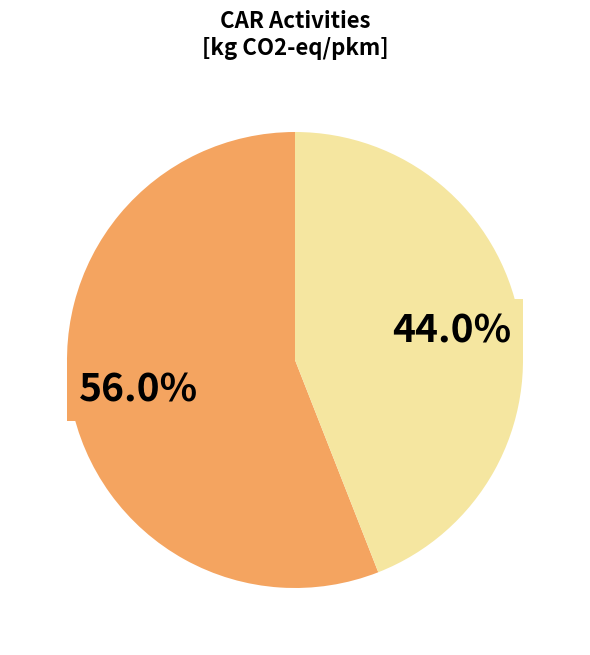

Is there any slice that represents more than half of the pie?

Yes